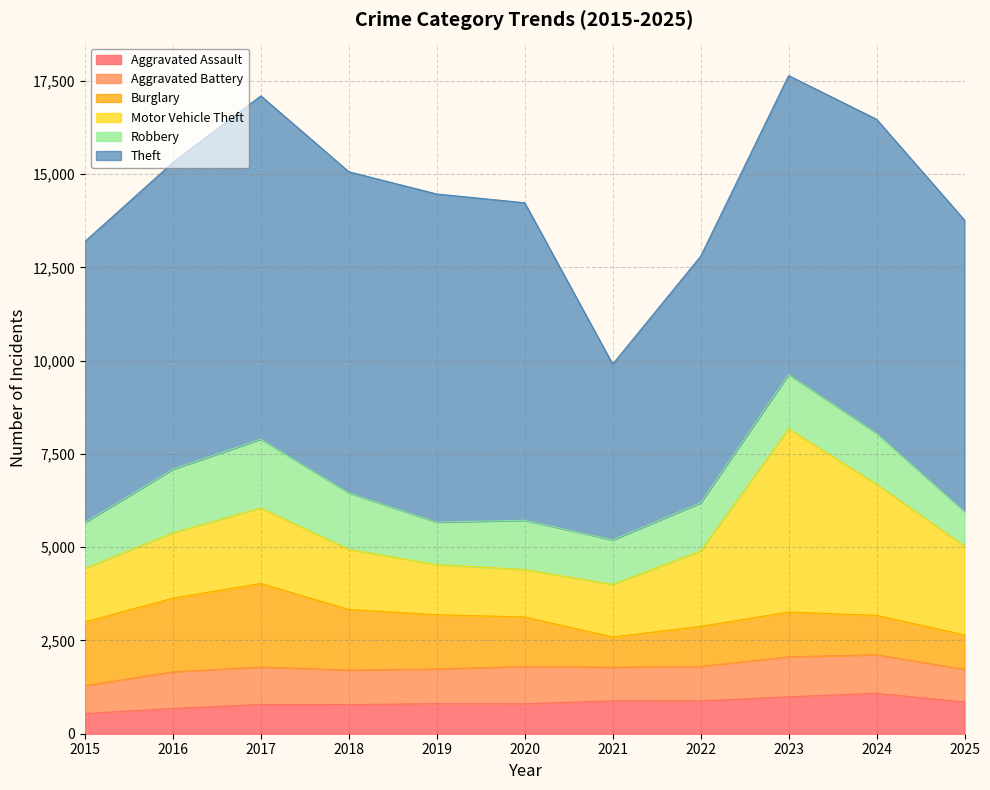

What is the difference between the highest and lowest values at 2017?

8417